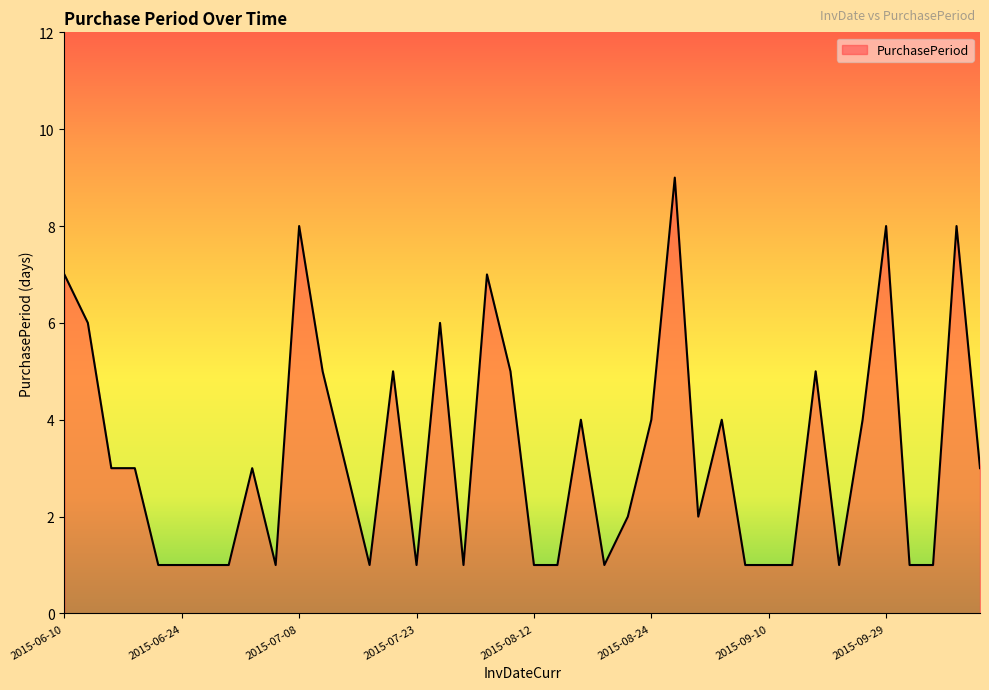

Reading left to right, transcribe all the data shown in this chart.

7	6	3	3	1	1	1	1	3	1	8	5	3	1	5	1	6	1	7	5	1	1	4	1	2	4	9	2	4	1	1	1	5	1	4	8	1	1	8	3